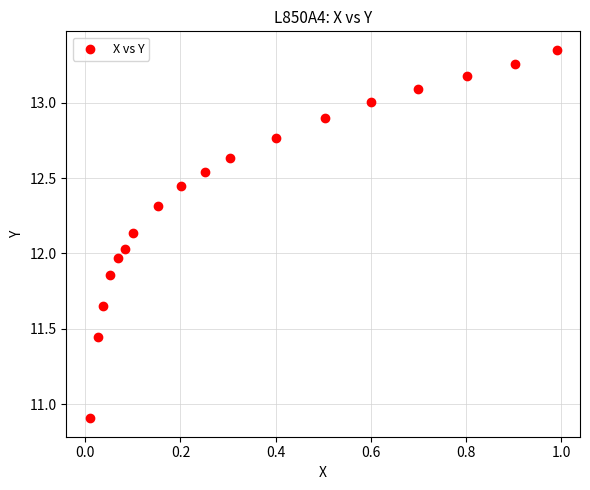

What is the range of X values (max minus min)?

1.0